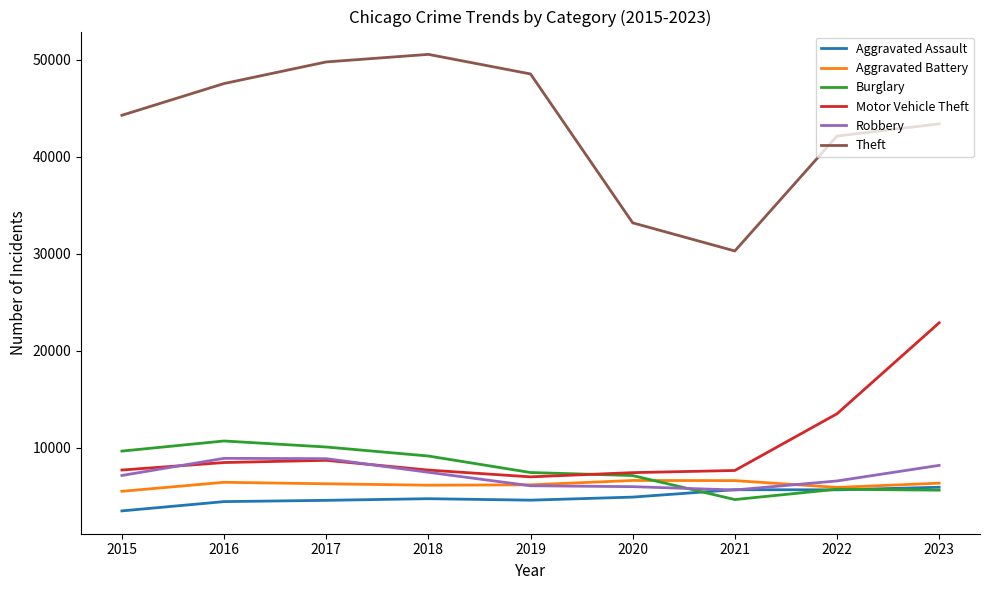

What is the difference between the maximum and minimum values in the Aggravated Battery series?

1115